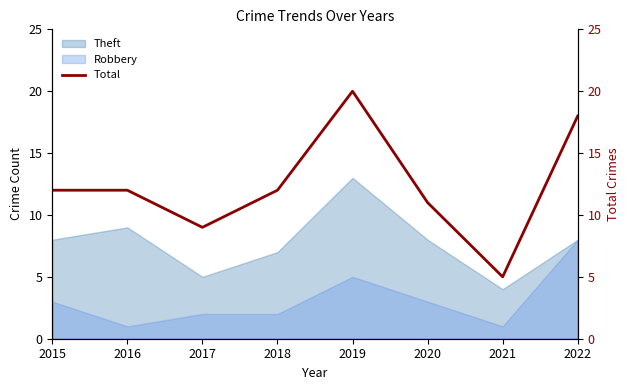

How many values exceed 12?

2